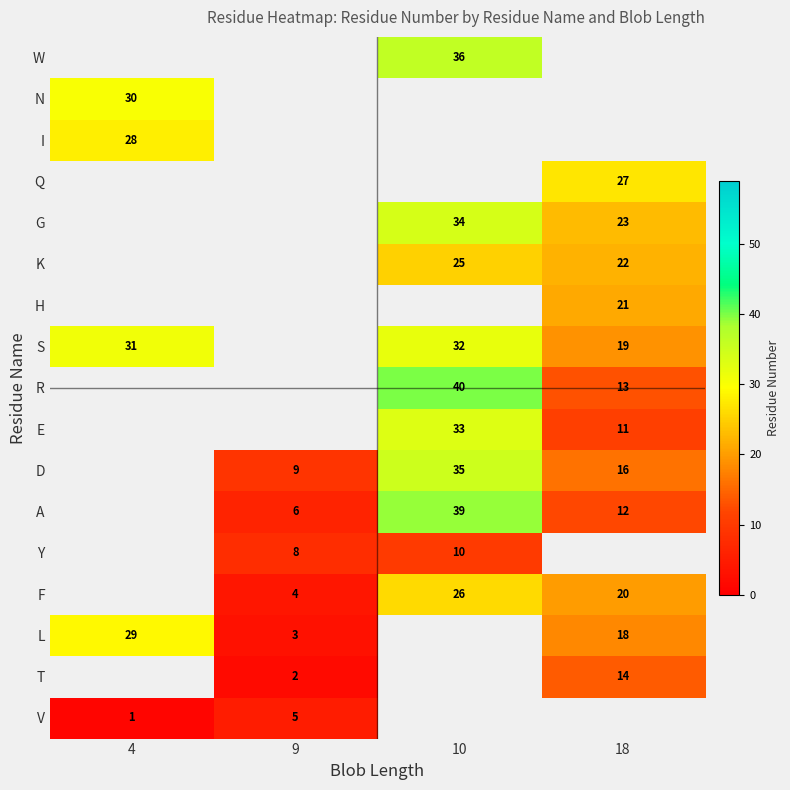

Is it true that A equals 8 at 9?

False